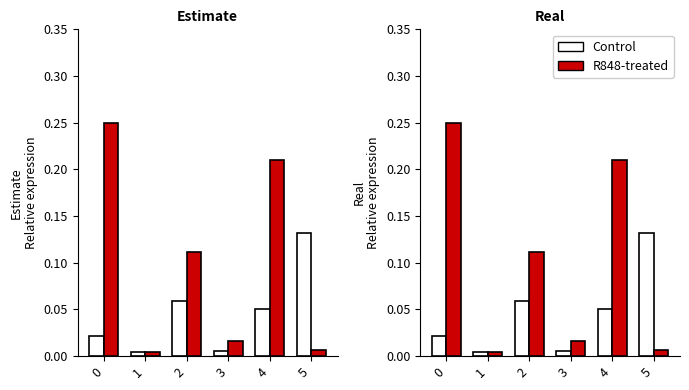

Reading left to right, what are all the values shown in this chart?

Control: 0=0.0	1=0.0	2=0.1	3=0.0	4=0.1	5=0.1
R848-treated: 0=0.2	1=0.0	2=0.1	3=0.0	4=0.2	5=0.0